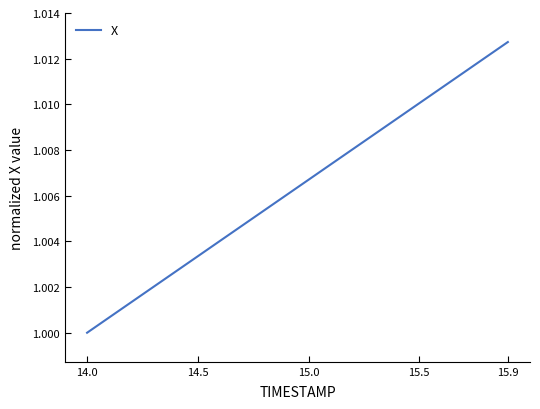

What is the value of the 19th point from the left?

1.0